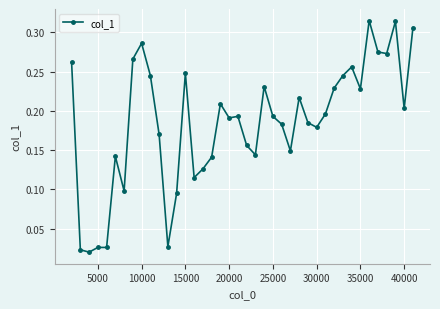

What is the sum of all values?

7.4